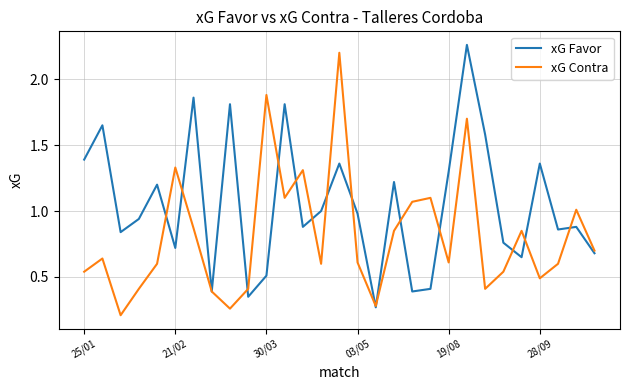

Which series has the largest total across all categories?

xG Favor